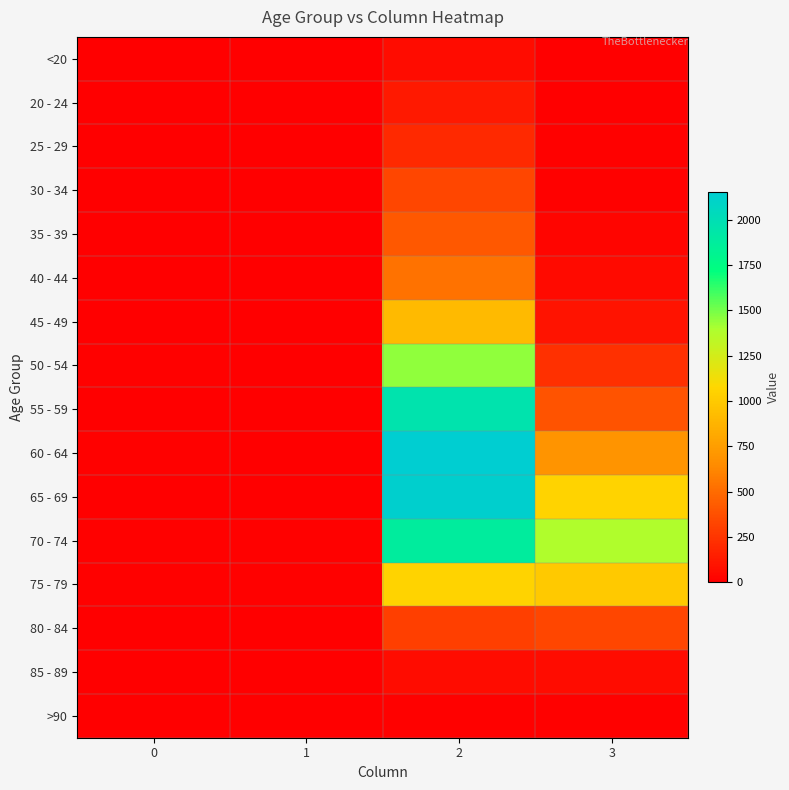

At which category is the sum across all series the highest?

2